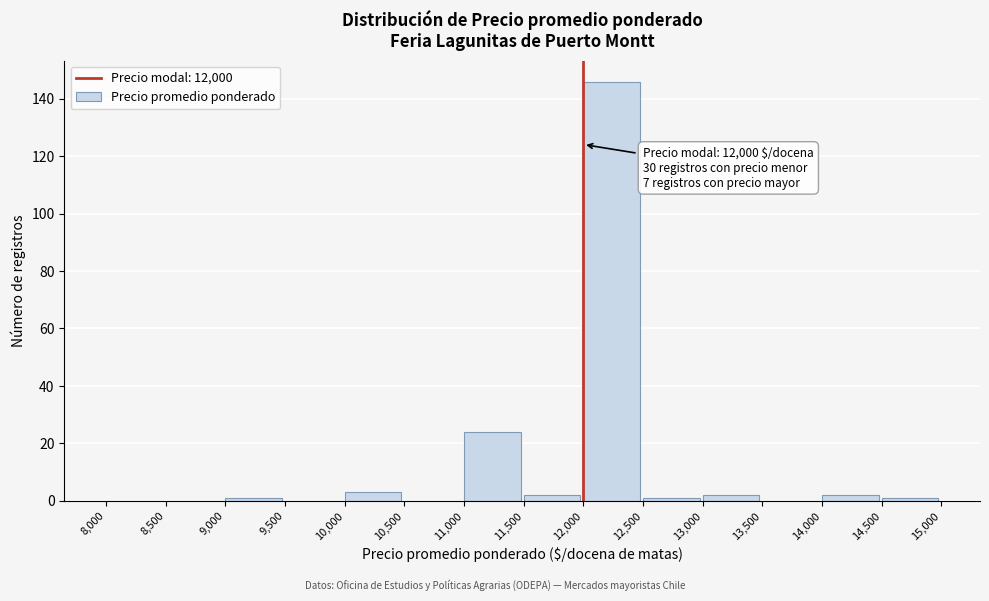

Which range on the x-axis has the tallest bar?

12,000 to 12,500